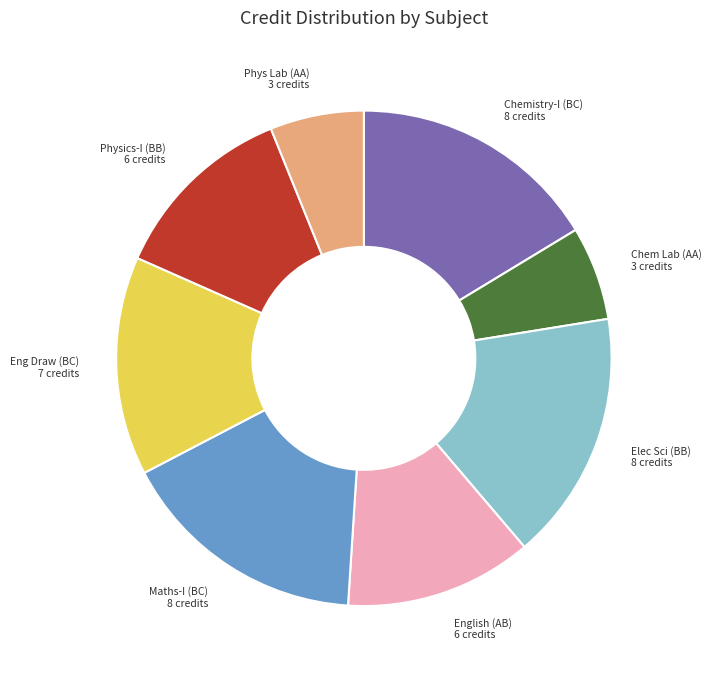

Is there any slice that represents more than half of the pie?

No